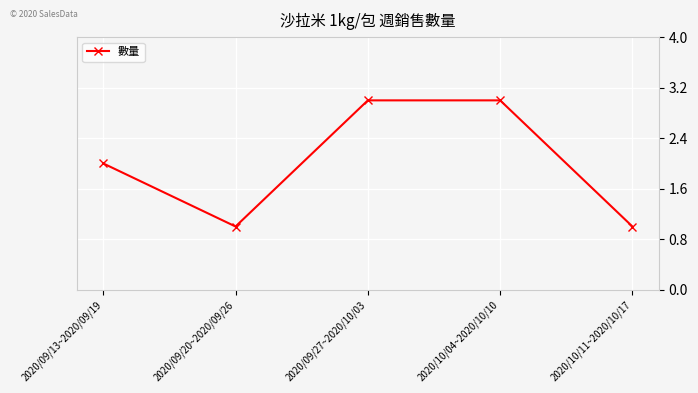

What is the maximum value shown in the chart?

3